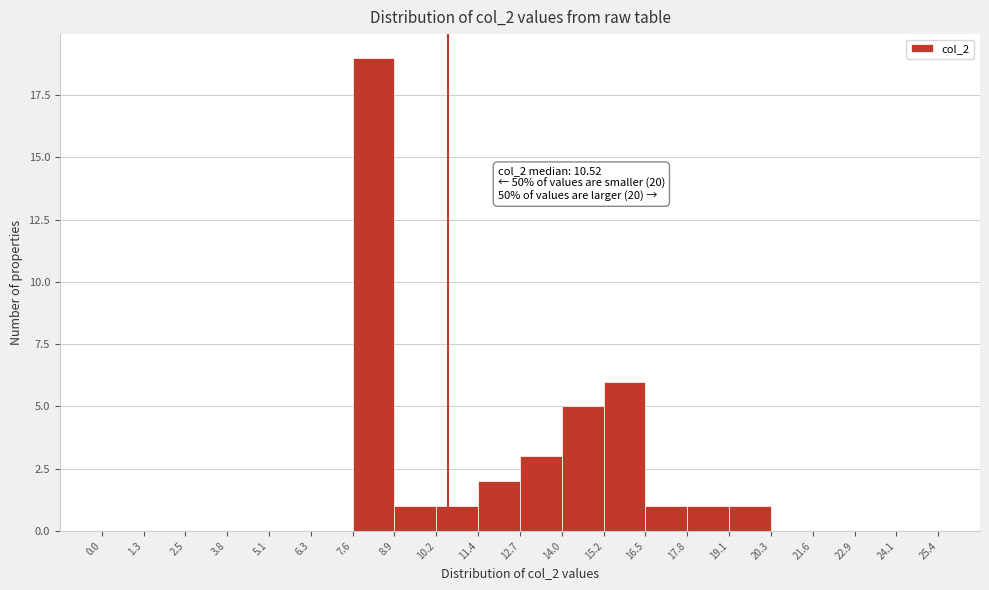

Which range on the x-axis has the tallest bar?

7.6 to 8.9